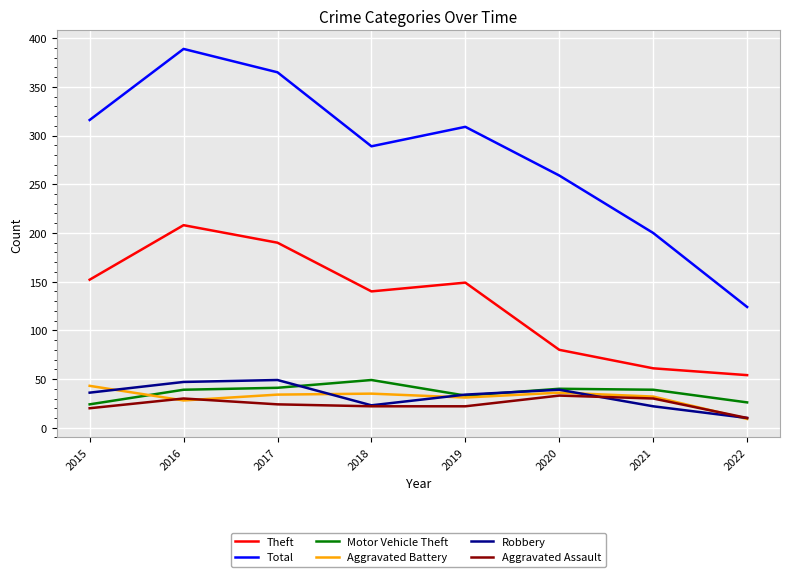

True or false: Total and Motor Vehicle Theft intersect in this chart.

False